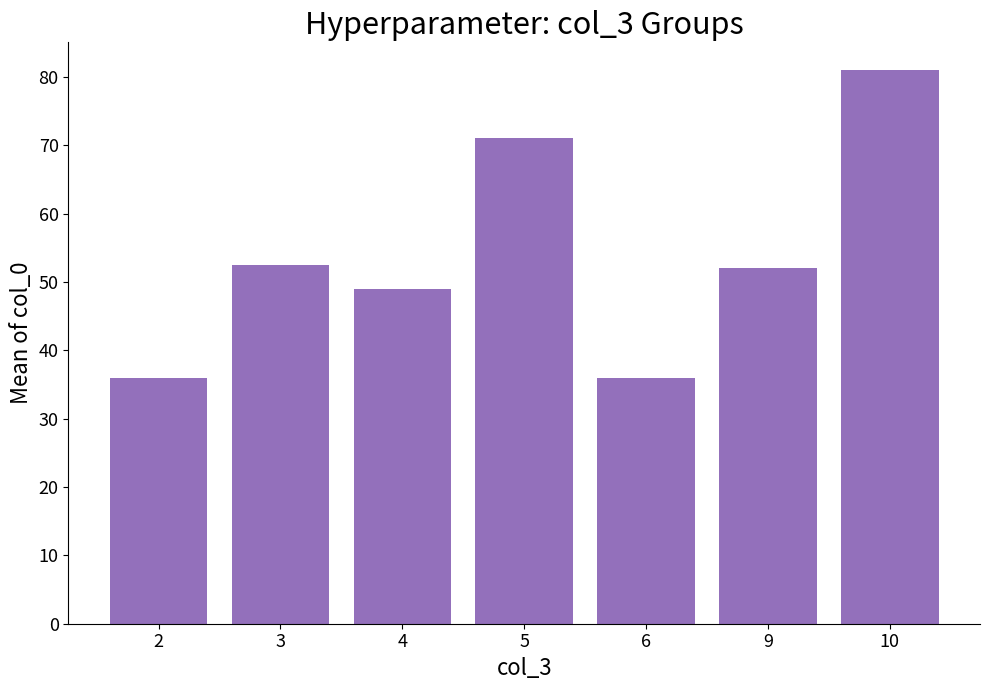

Count the number of categories in the chart.

7